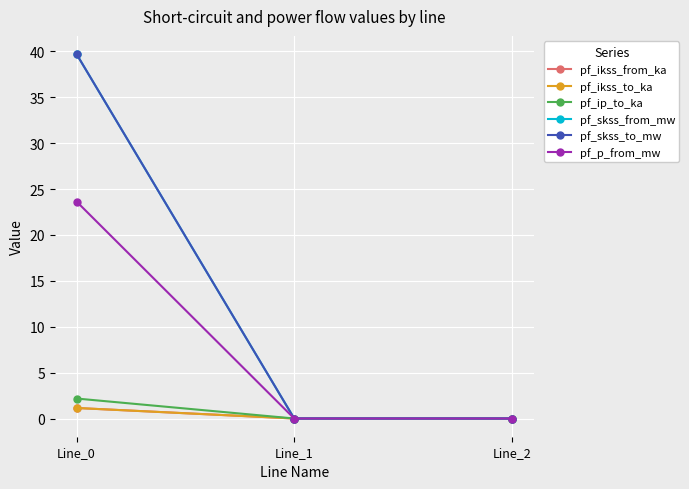

The pf_ikss_from_ka series shows 0.0 at Line_2. True or false?

True